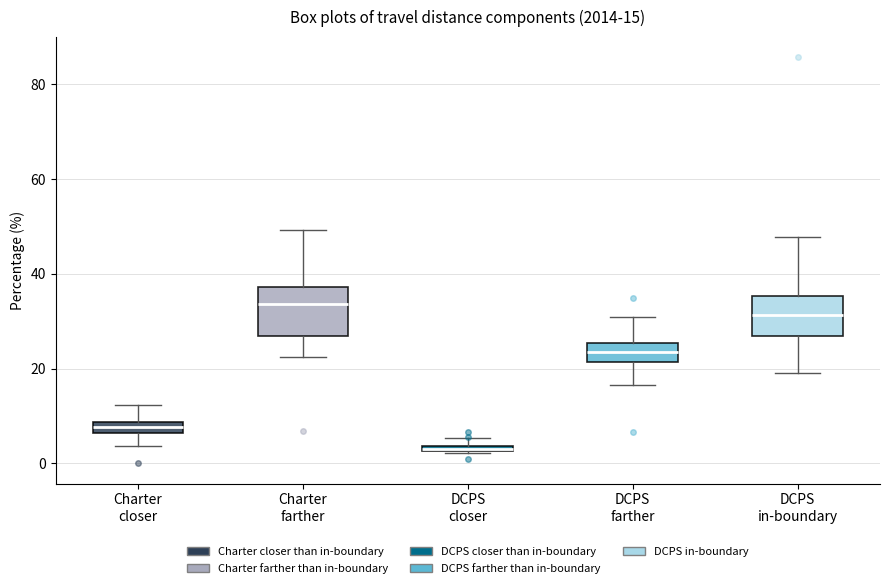

Which box has the lowest median line?

DCPS closer